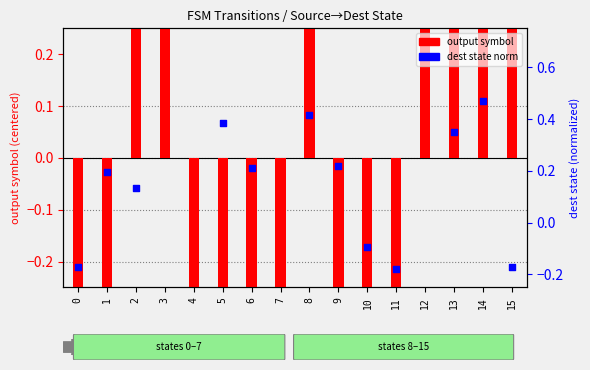

Which series has the widest spread of Y values?

output symbol (input a)